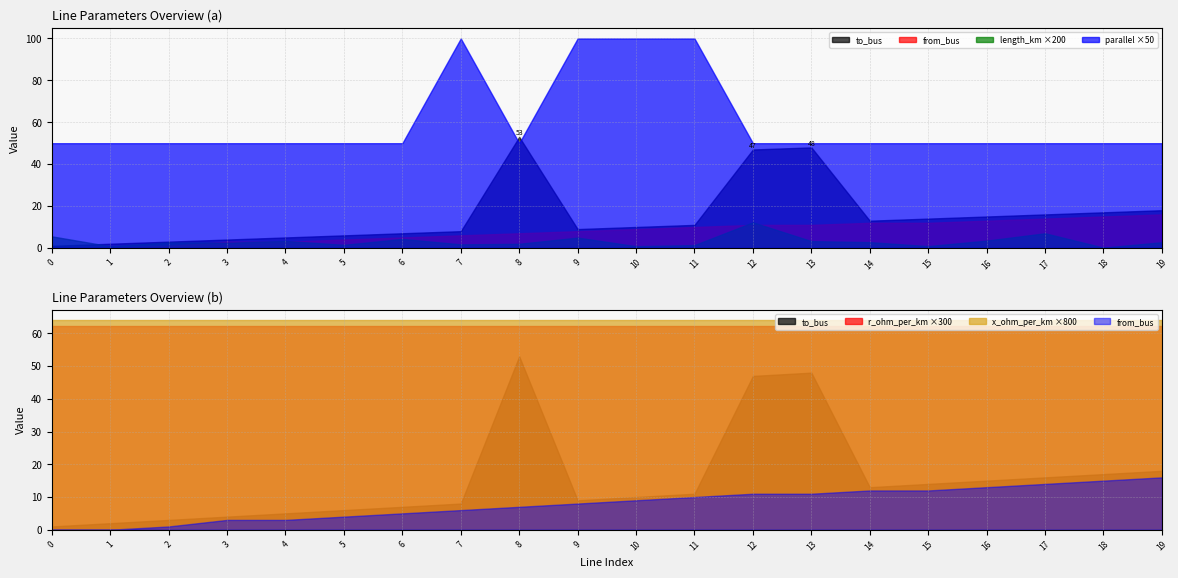

Which series has the largest range (max minus min)?

to_bus